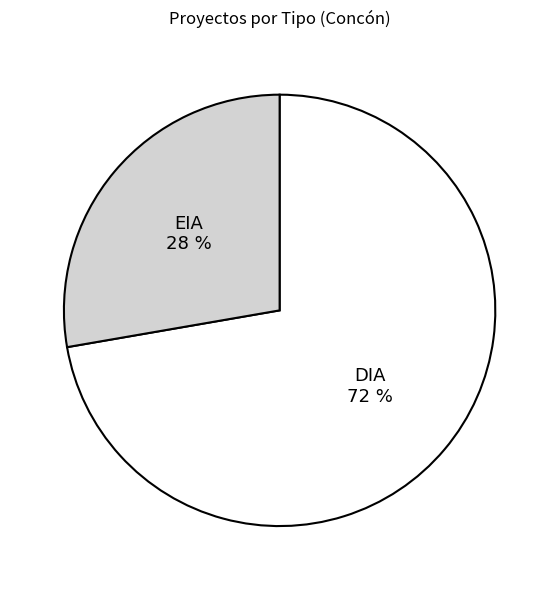

Is it true that EIA is 28% of the pie?

True